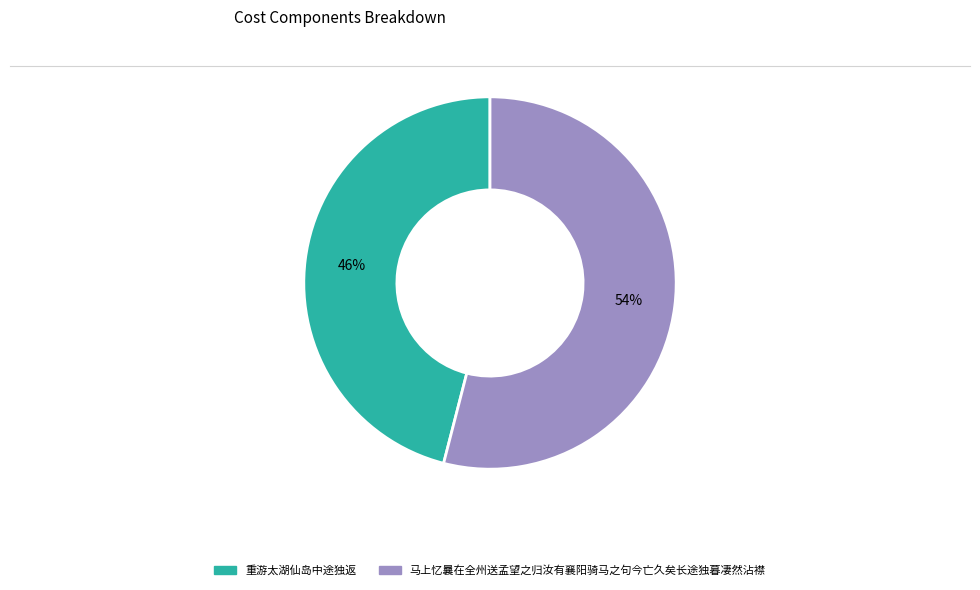

To the nearest percent, what portion does 重游太湖仙岛中途独返 represent?

46%